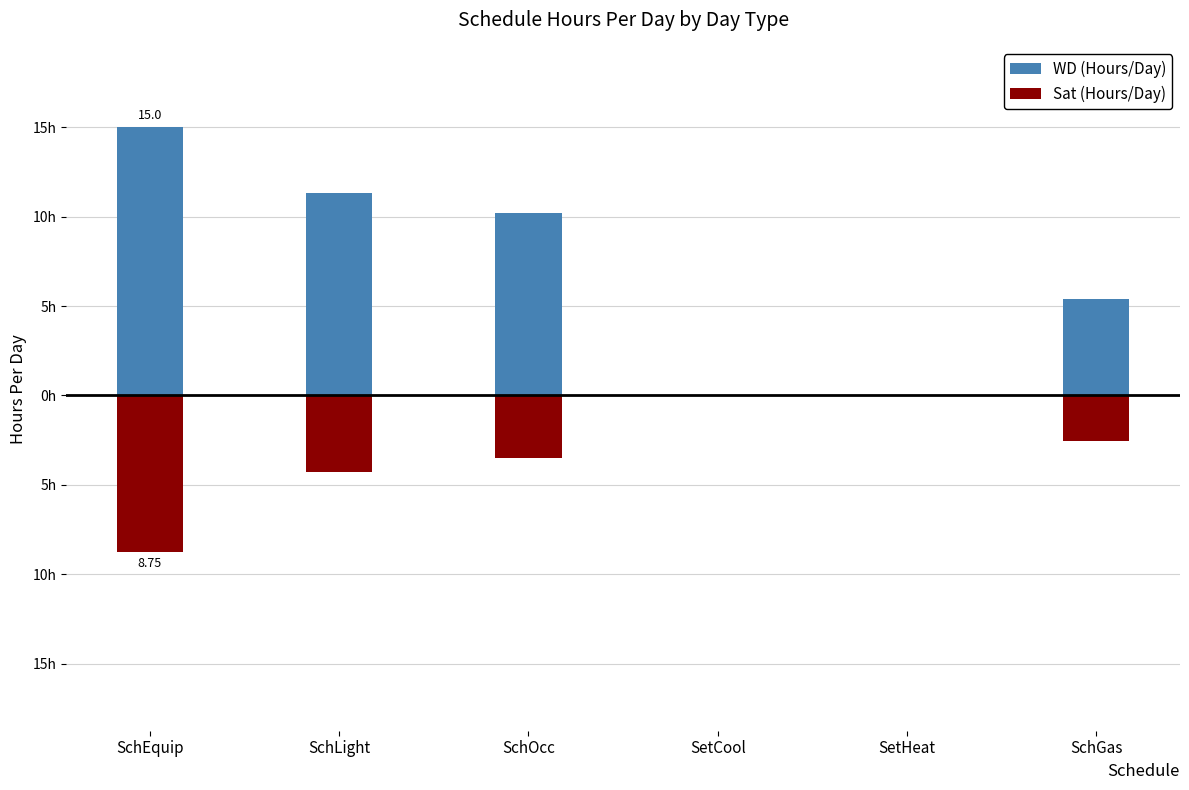

What value does the WD (Hours/Day) series have at SchOcc?

10.2